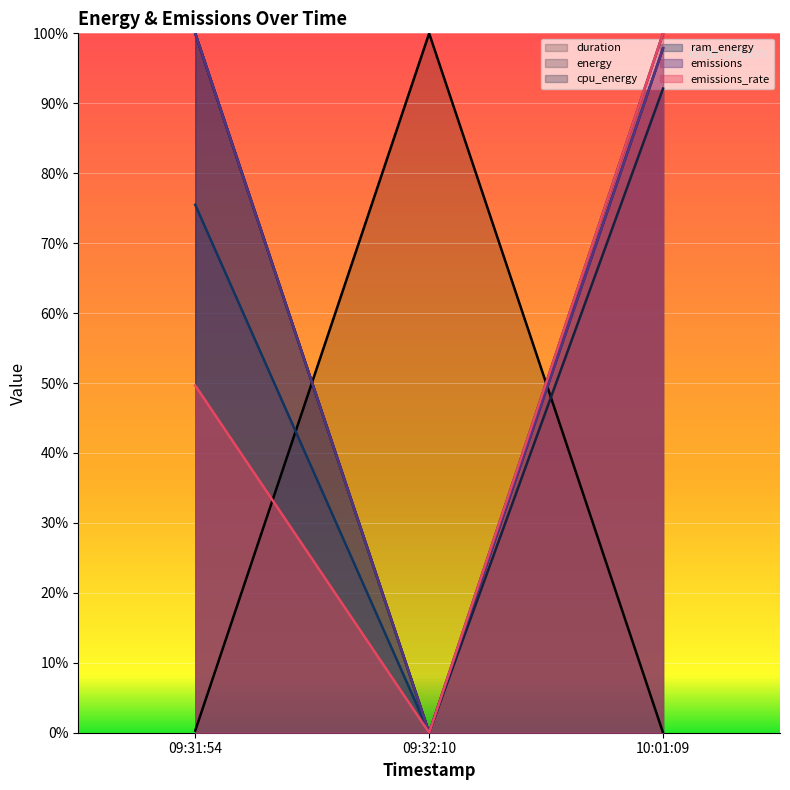

Which label corresponds to the smallest value in the chart?

10:01:09